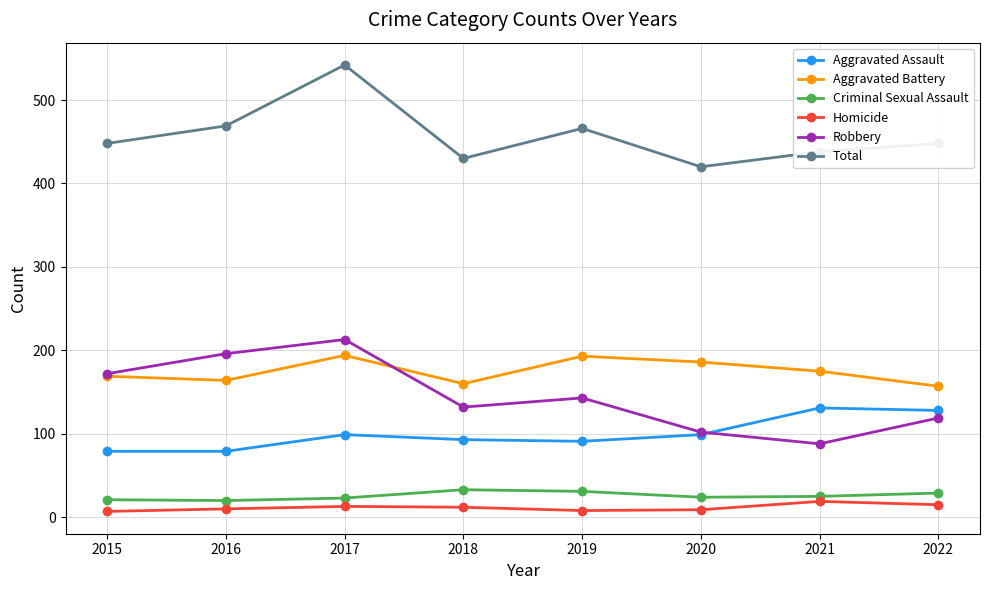

How many series are shown in this chart?

6